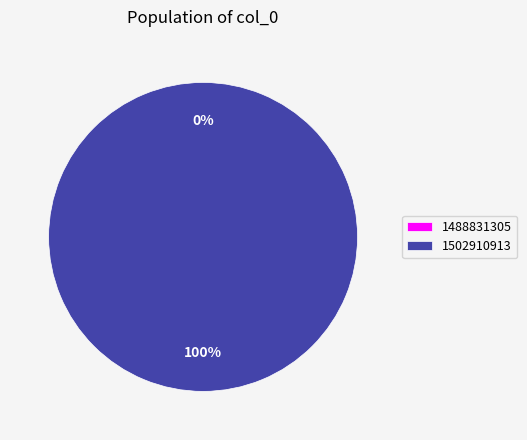

The 1488831305 slice represents 0% of the pie. True or false?

True